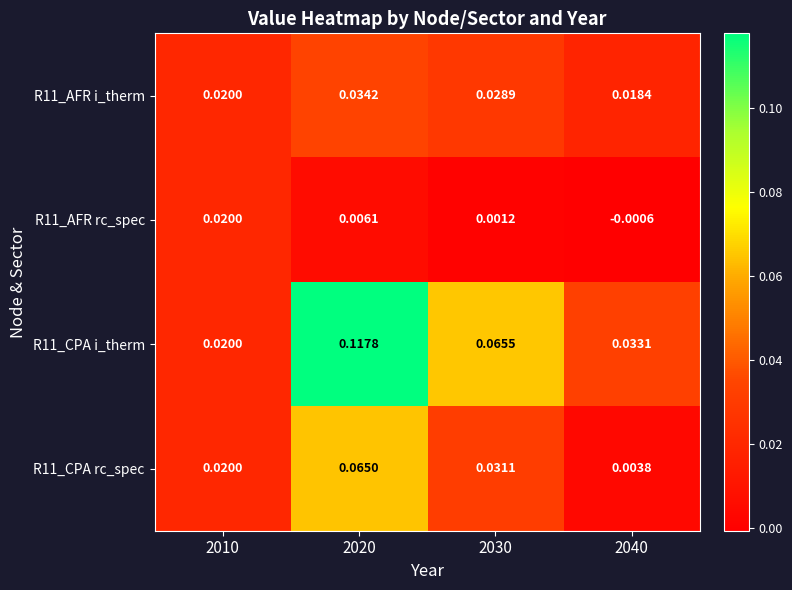

Is the value of R11_AFR i_therm at 2030 greater than the value of R11_CPA rc_spec at 2040?

Yes